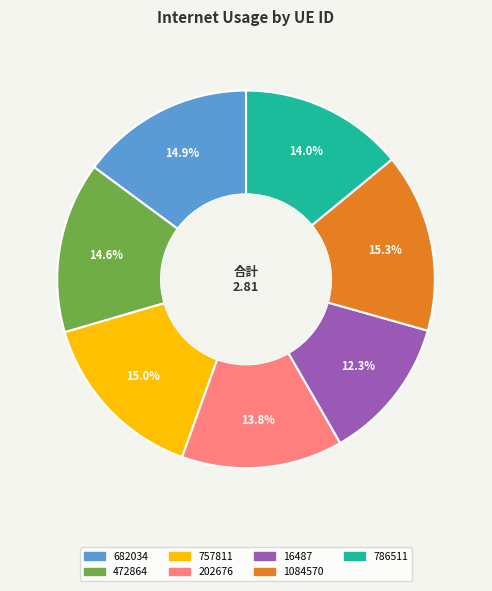

The 786511 slice represents 14% of the pie. True or false?

True